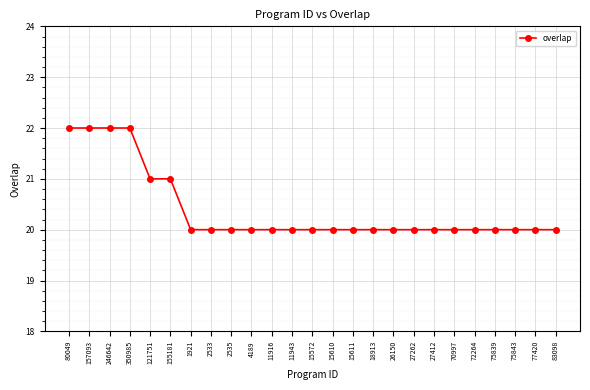

Is this an area chart (filled region under the line)?

No